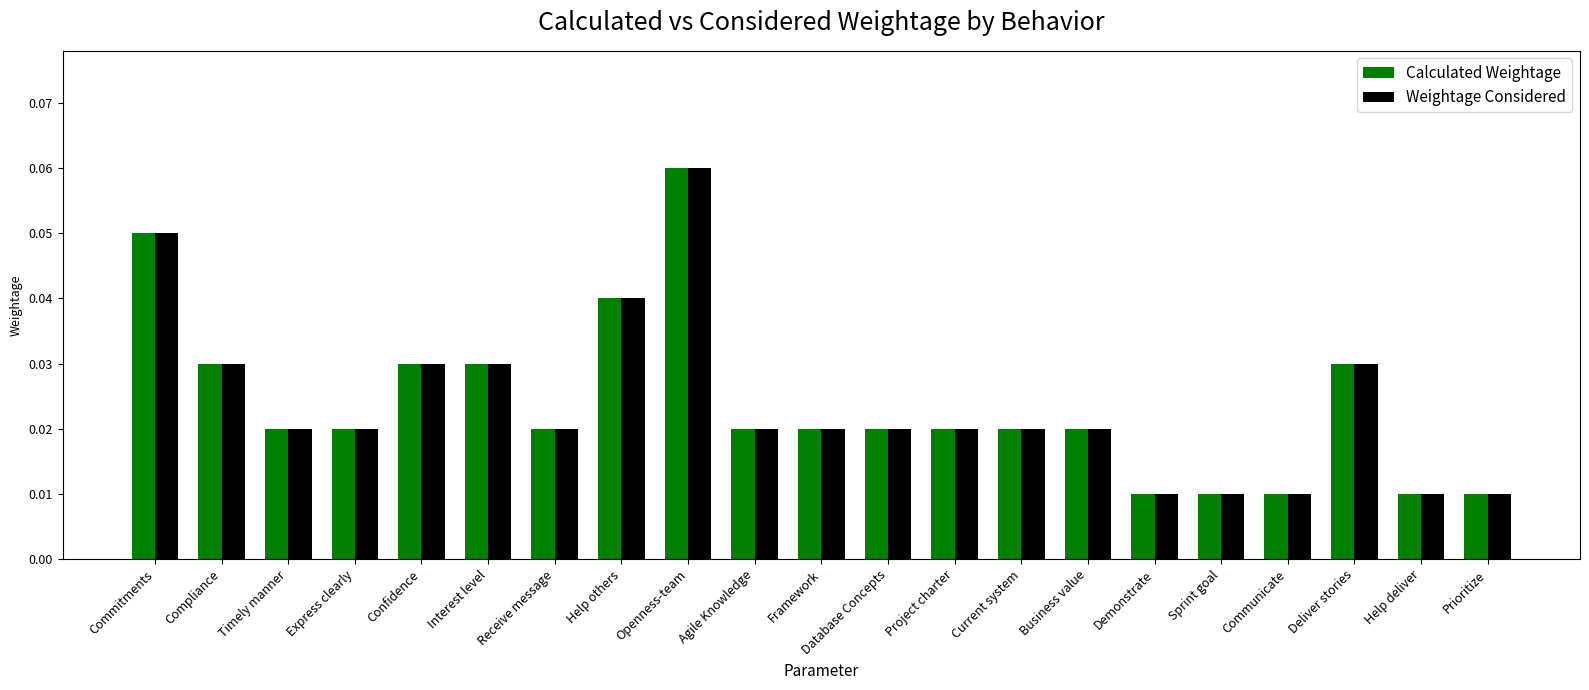

What is the sum of all Calculated Weightage values?

0.5